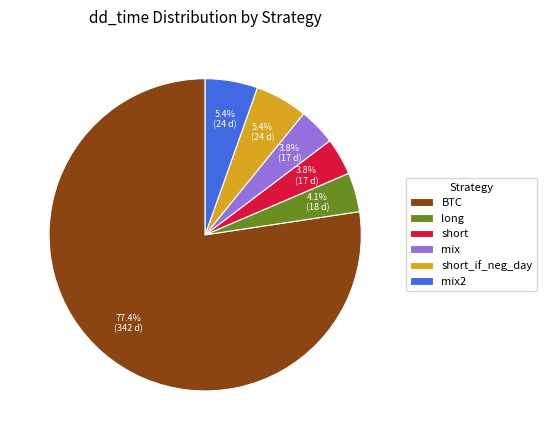

Is BTC the majority of the pie?

Yes